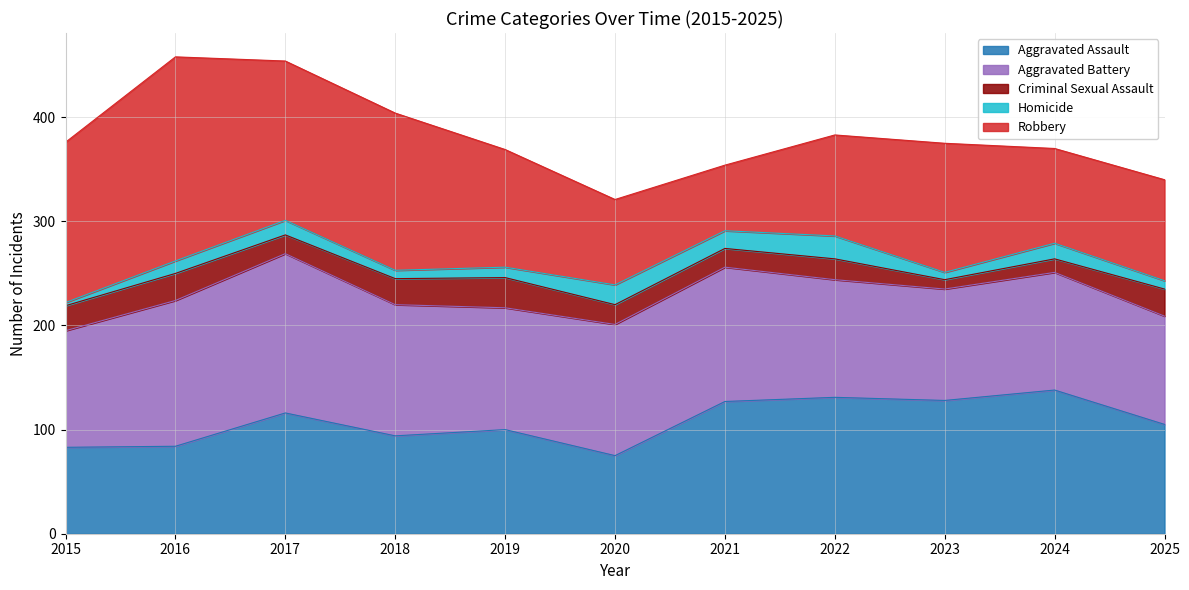

How many lines are shown in the chart?

5